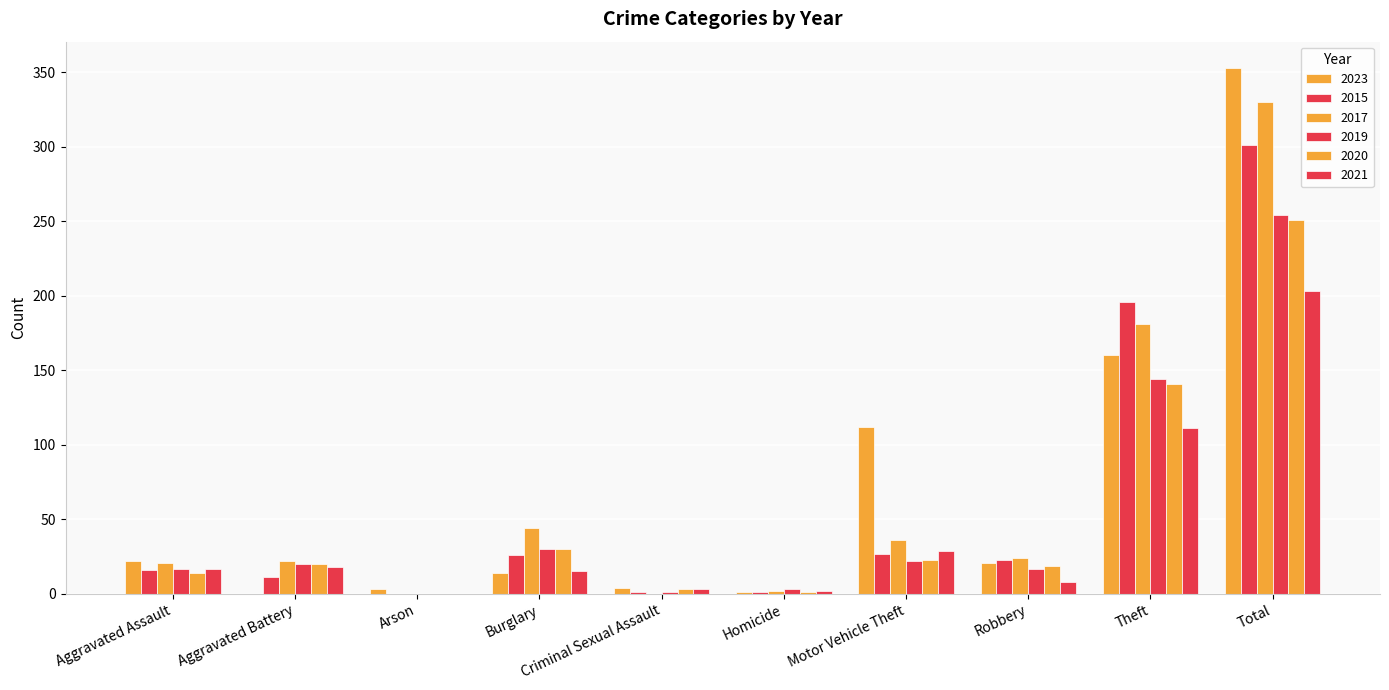

Are the bars horizontal?

No